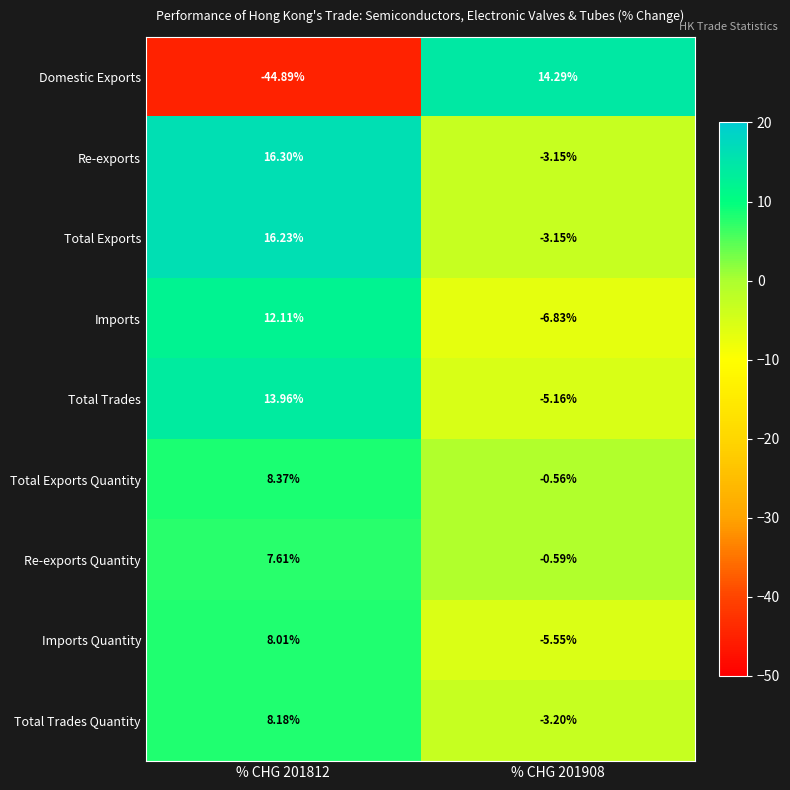

Which series changed the most between % CHG 201812 and % CHG 201908?

Domestic Exports